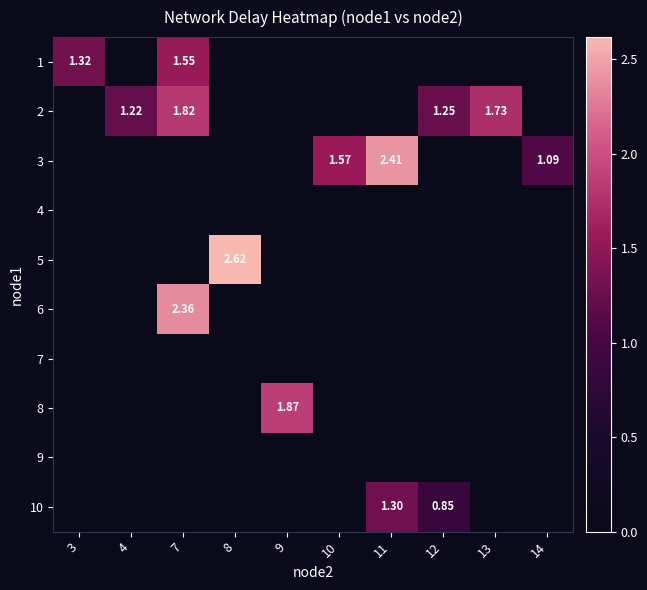

True or false: row_3 has a value of 0.0 at 4.

True